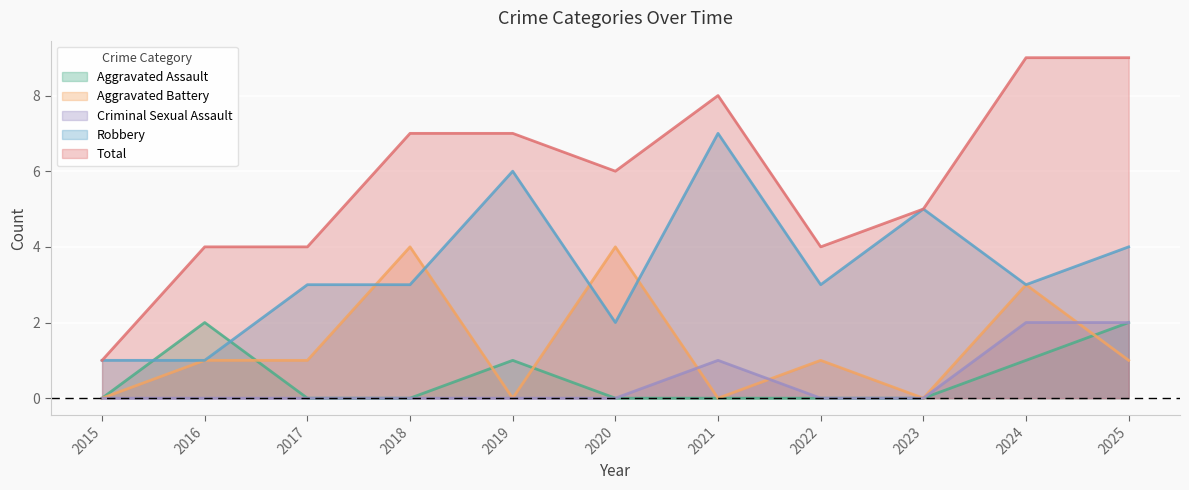

True or false: Total and Aggravated Battery intersect in this chart.

False